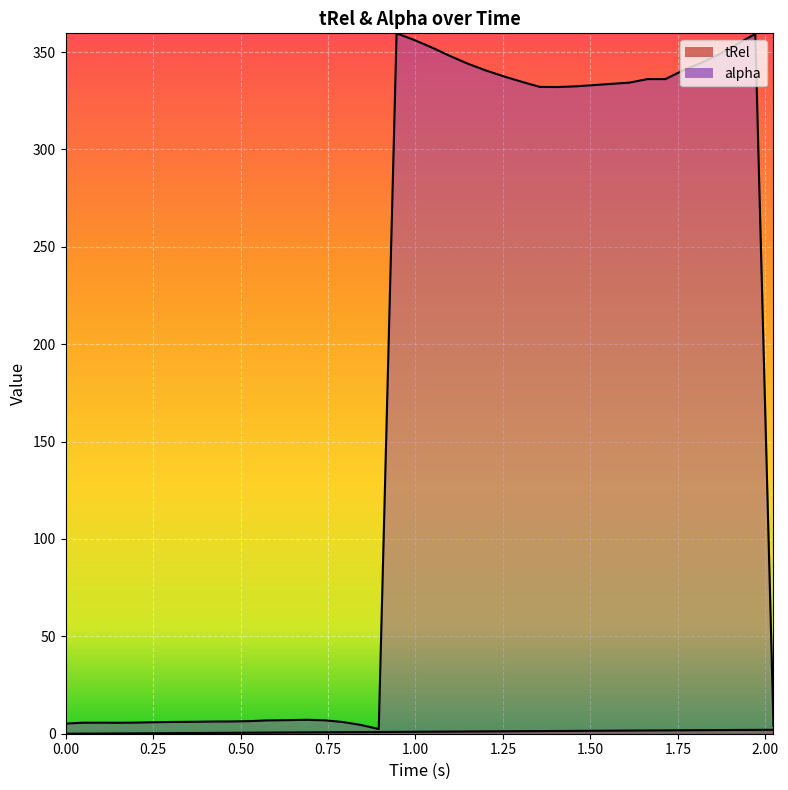

What is the minimum value for alpha?

2.4